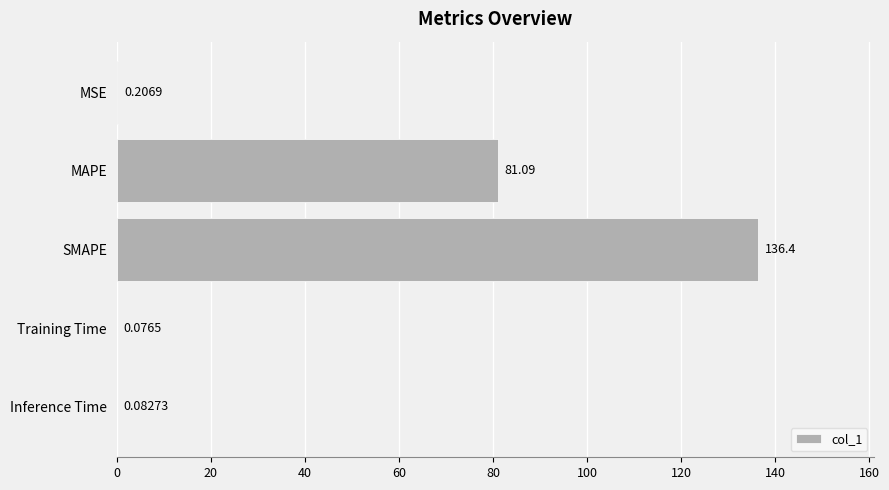

What is the change in value from MAPE to SMAPE?

+55.3